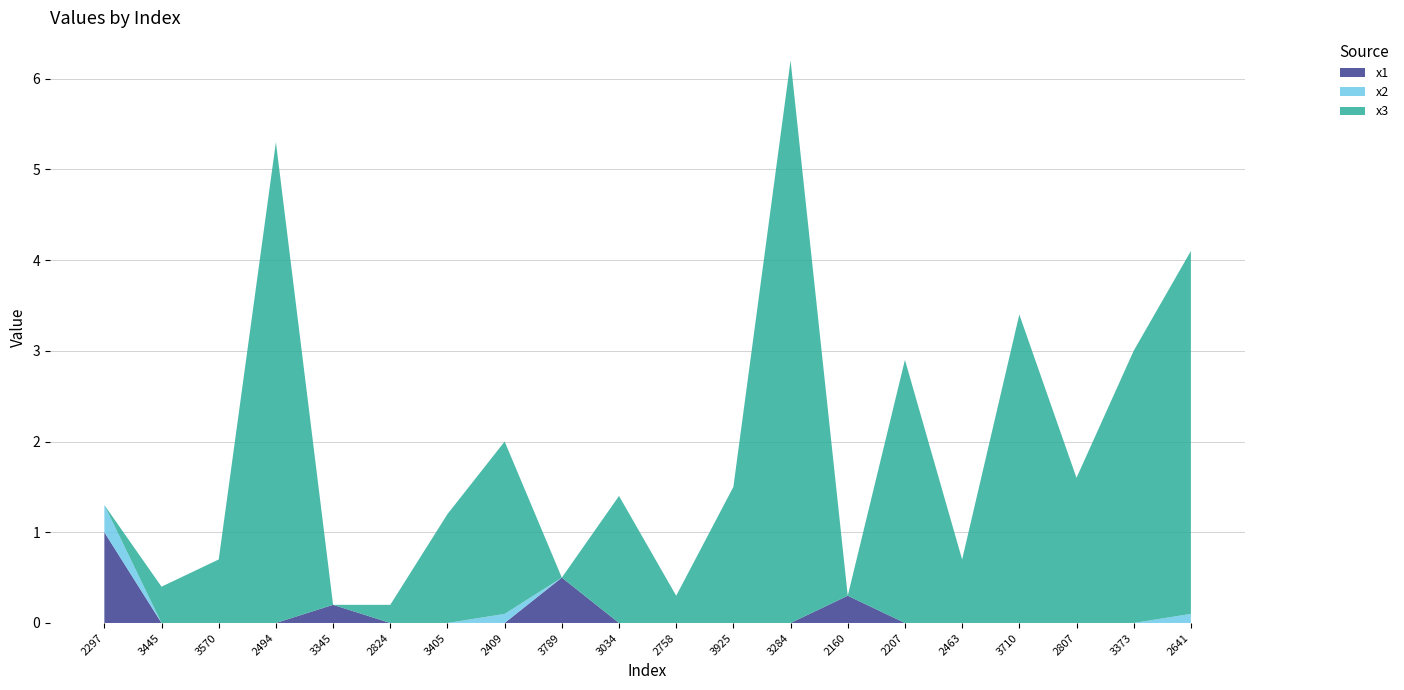

Reading right to left, what are all the values shown in this chart?

x1: 2641=0.0	3373=-0.0	2807=-0.0	3710=-0.0	2463=-0.0	2207=-0.0	2160=0.3	3284=0.0	3925=0.0	2758=-0.0	3034=-0.0	3789=0.5	2409=-0.0	3405=0.0	2824=0.0	3345=0.2	2494=-0.0	3570=0.0	3445=-0.0	2297=1.0
x2: 2641=0.1	3373=-0.1	2807=-0.0	3710=0.0	2463=0.0	2207=0.0	2160=-0.0	3284=-0.0	3925=-0.0	2758=0.0	3034=0.0	3789=-0.0	2409=0.1	3405=0.0	2824=-0.0	3345=-0.0	2494=0.0	3570=0.0	3445=0.0	2297=0.3
x3: 2641=4.0	3373=3.0	2807=1.6	3710=3.4	2463=0.7	2207=2.9	2160=-0.0	3284=6.2	3925=1.5	2758=0.3	3034=1.4	3789=0.0	2409=1.9	3405=1.2	2824=0.2	3345=0.0	2494=5.3	3570=0.7	3445=0.4	2297=0.0